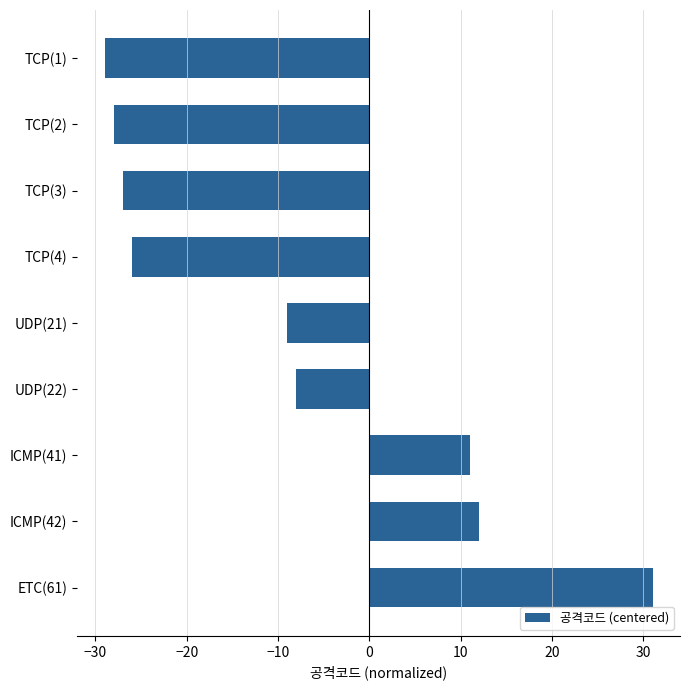

Read the value at TCP(3), to the nearest 5.

-25